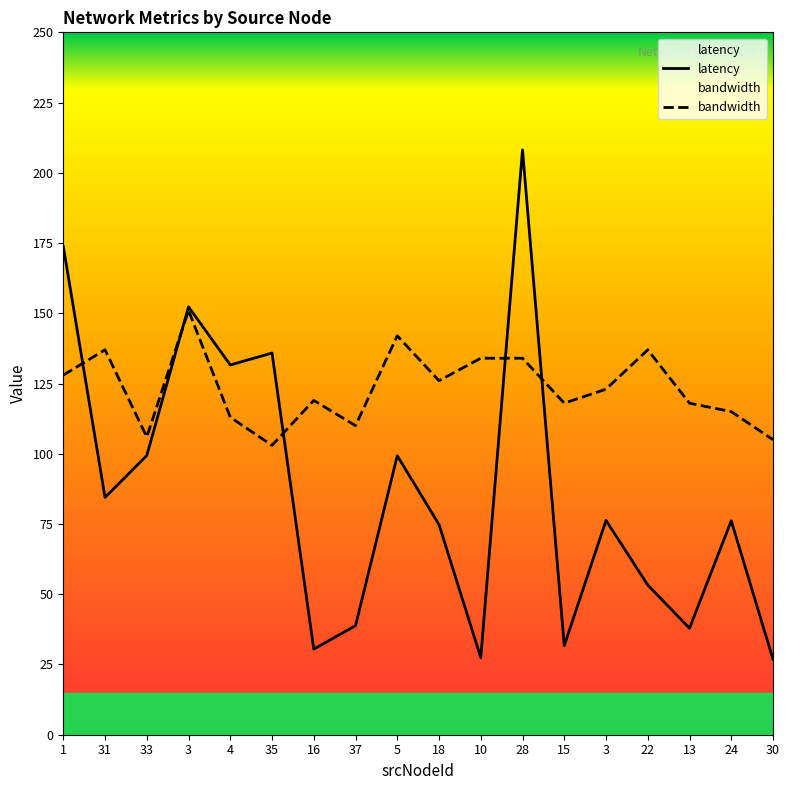

What is the label of the 14th point from the left?

3